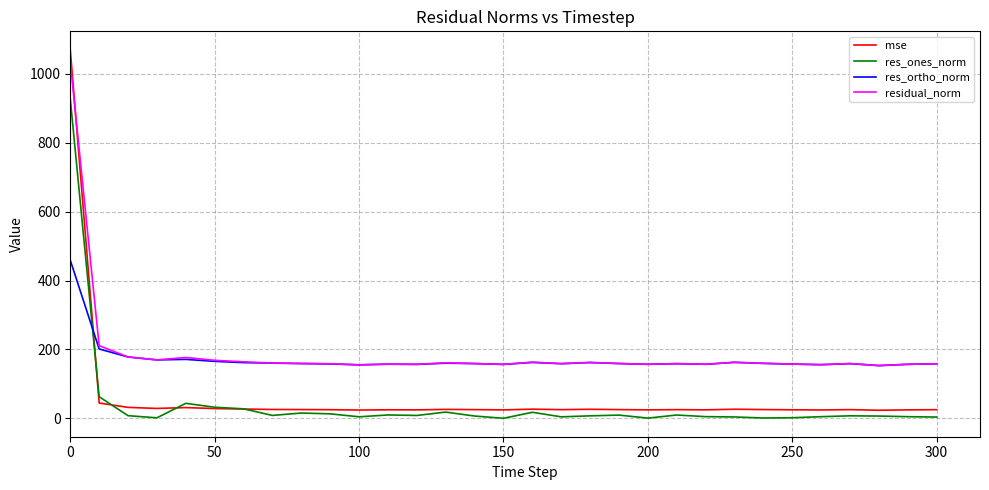

After their last crossing, which series has the higher values: mse or res_ortho_norm?

res_ortho_norm